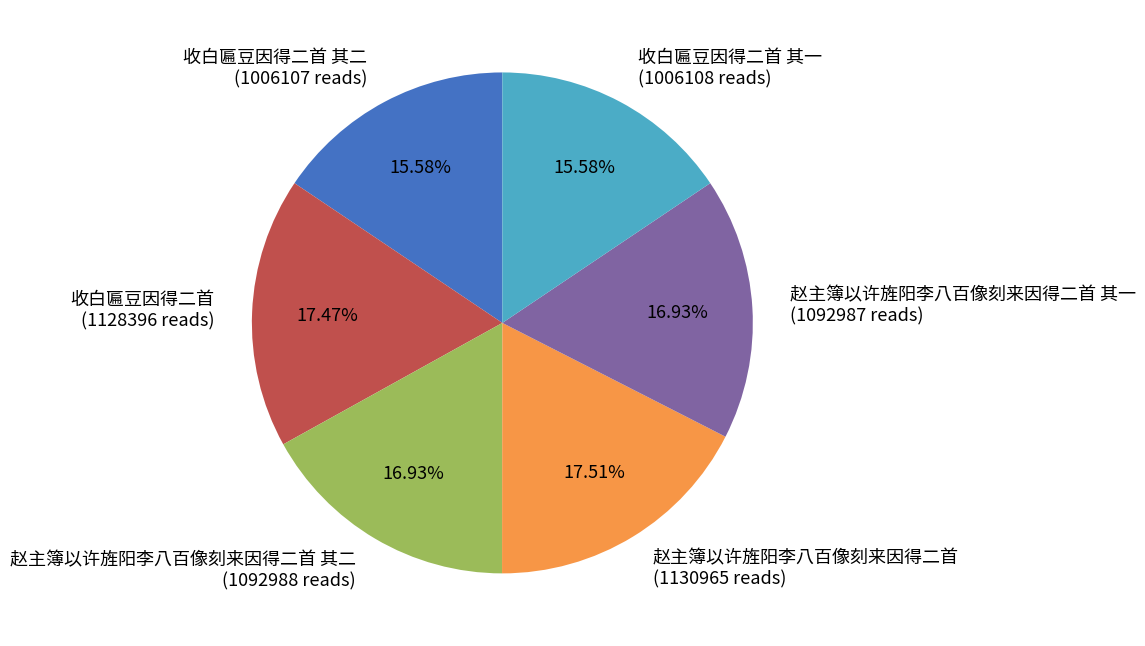

Which has a higher value, 收白匾豆因得二首 (1128396 reads) or 收白匾豆因得二首 其一 (1006108 reads)?

收白匾豆因得二首 (1128396 reads)